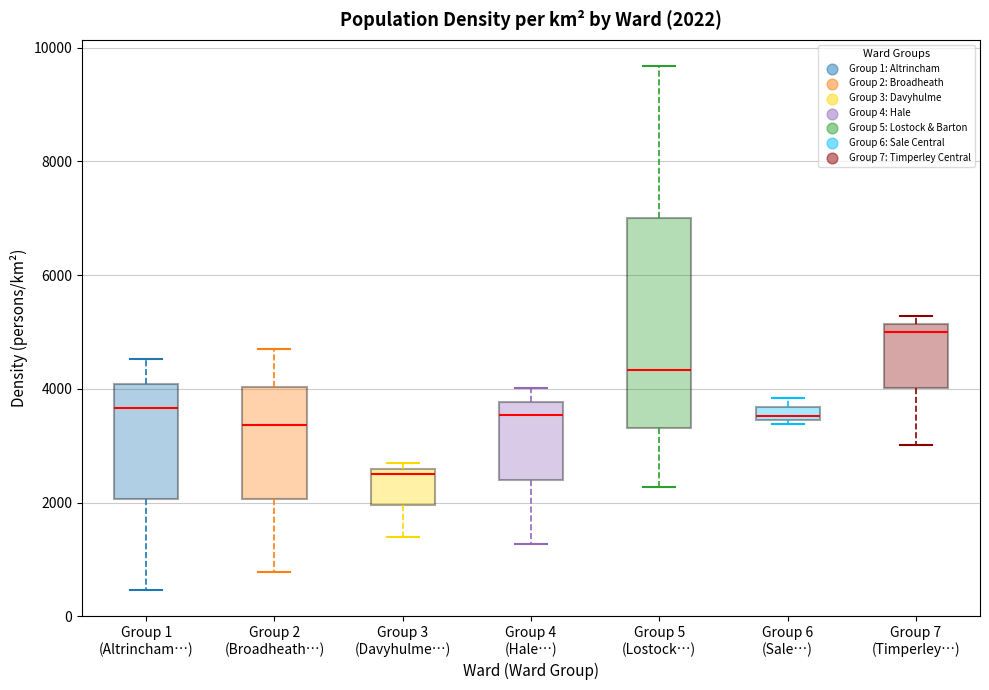

Which box is the tallest, from its lower edge to its upper edge?

Group 5 (Lostock…)